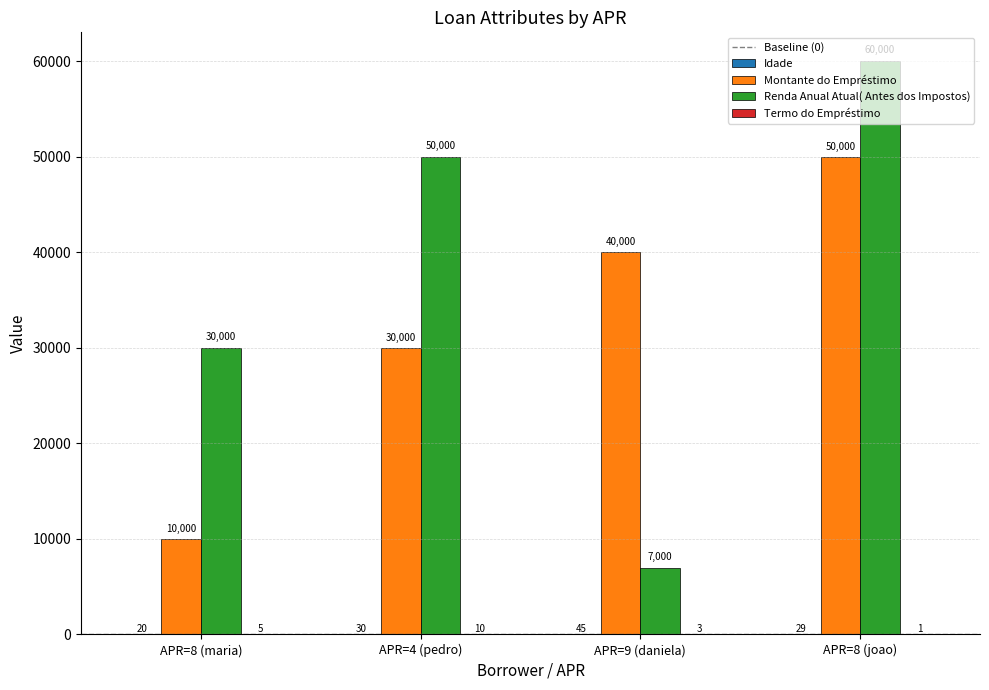

Between APR=4 (pedro) and APR=8 (joao), which series saw the biggest shift?

Montante do Empréstimo